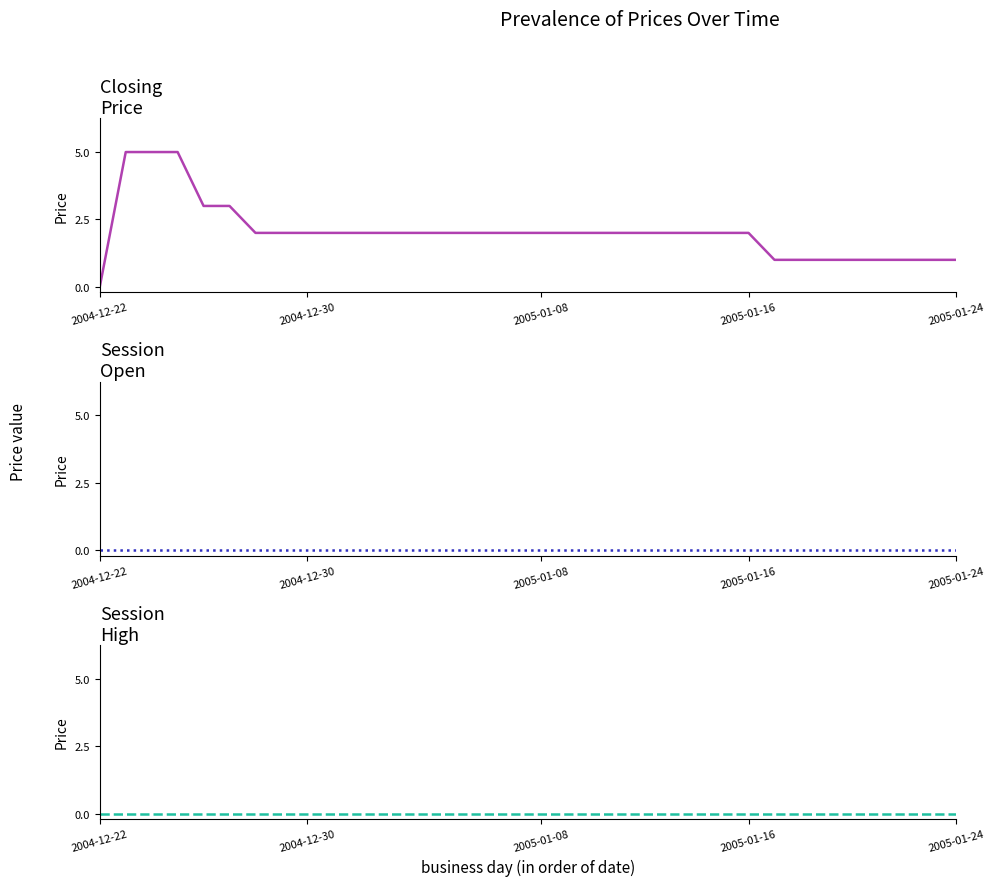

Count the number of data series in this chart.

3